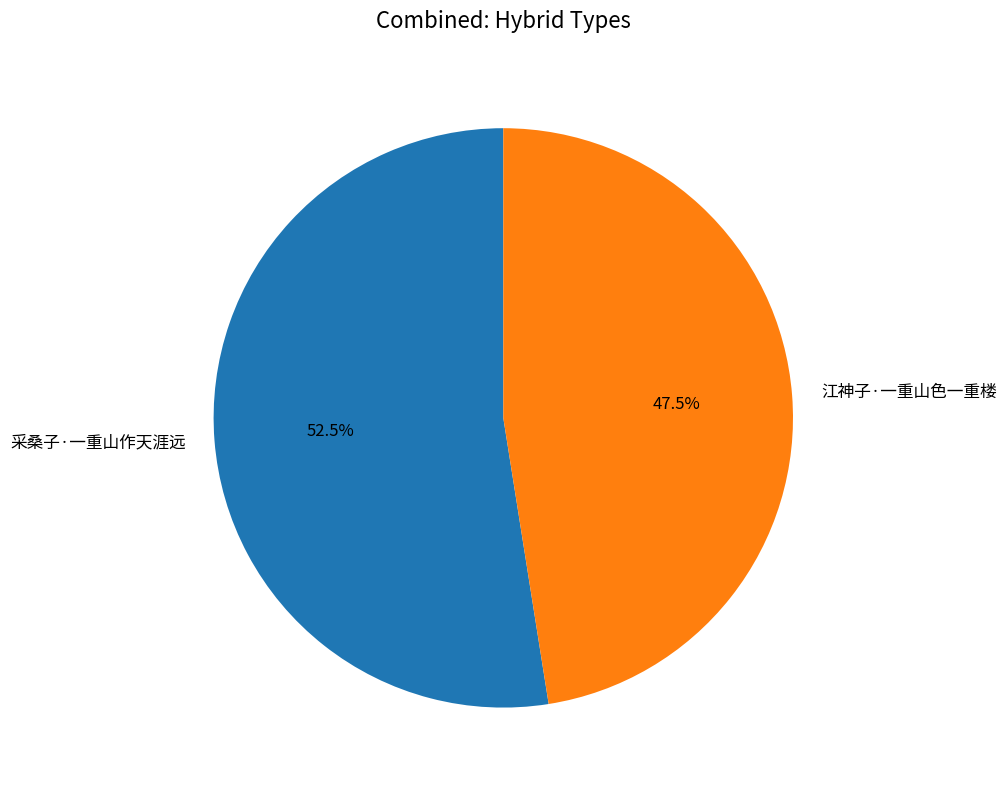

True or false: 采桑子·一重山作天涯远 accounts for 58% of the total.

False